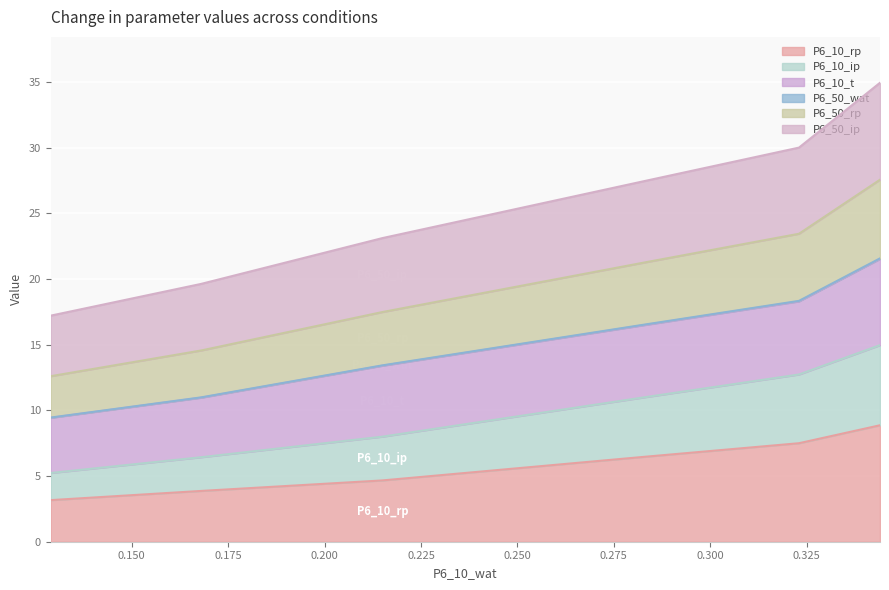

Which category has the lowest value in the P6_10_rp series?

0.129